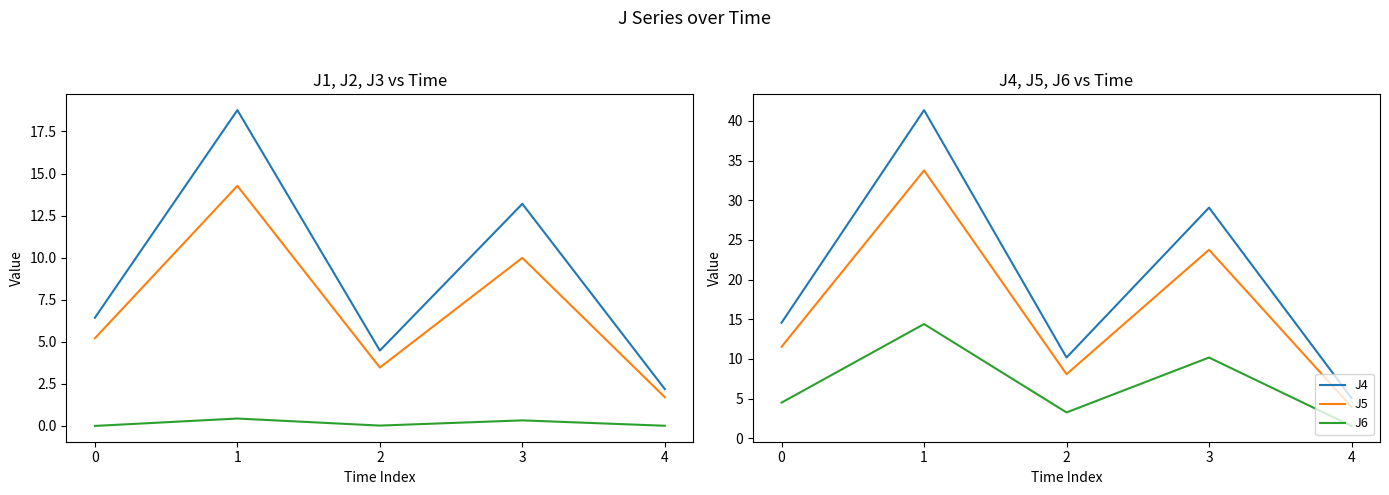

What is the difference between the second highest and second lowest values in the J2 series?

6.5